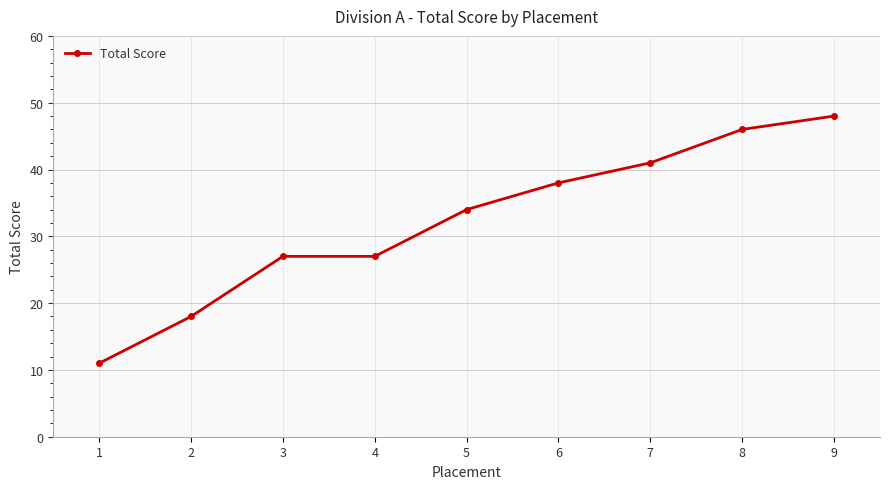

What is the change in value from 2 to 9?

+30